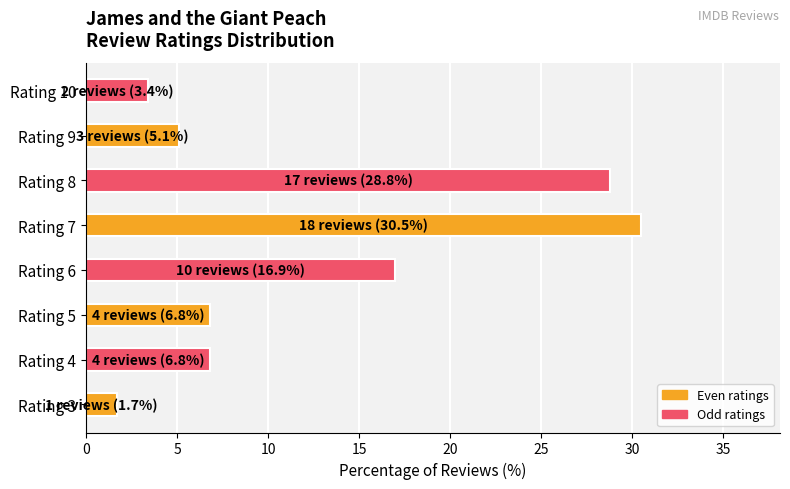

What is the smallest value displayed?

1.7